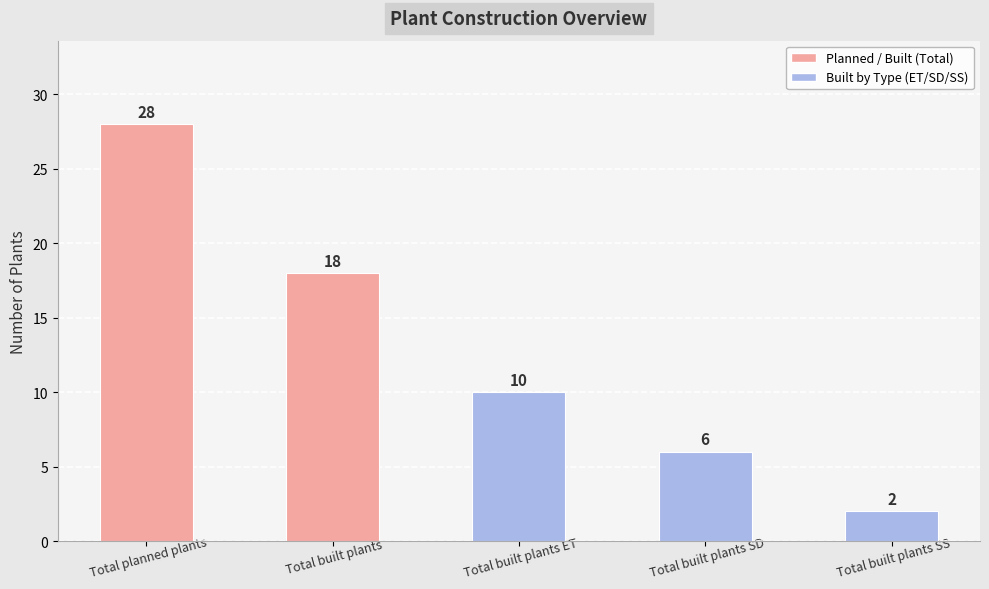

What is the greatest value displayed?

28